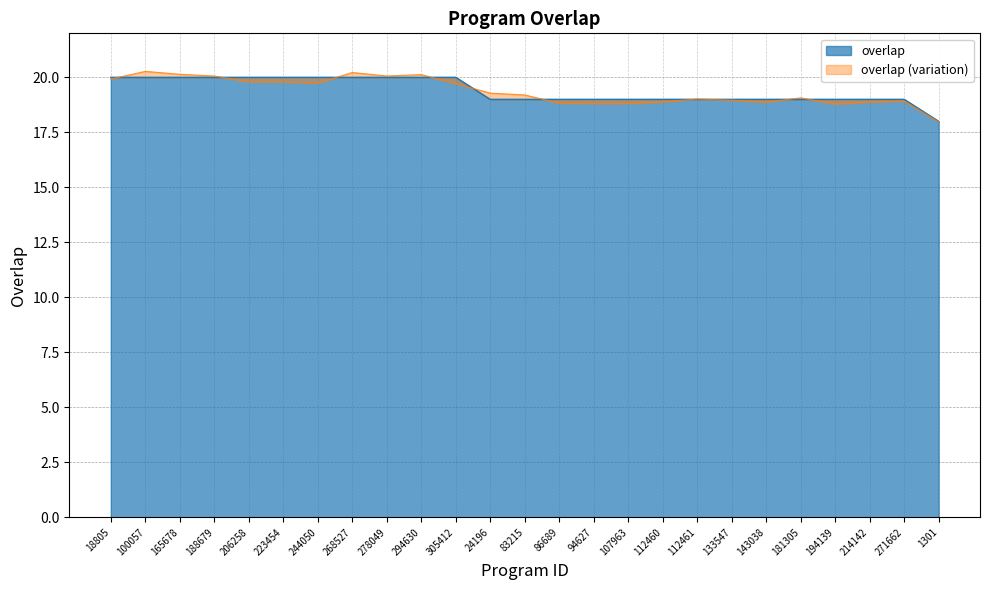

What is the greatest value displayed?

20